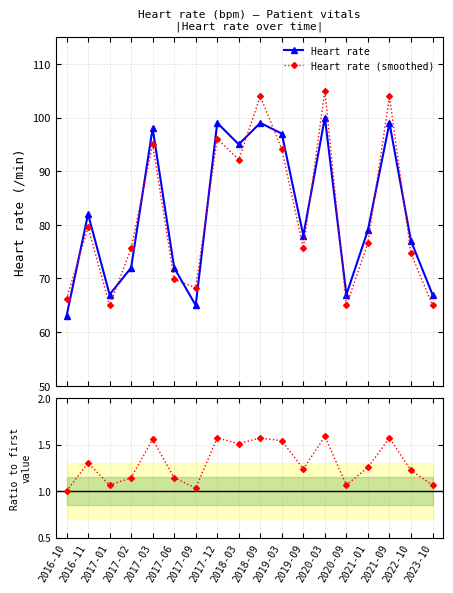

What is the total value across all series at 2020-09?

133.1